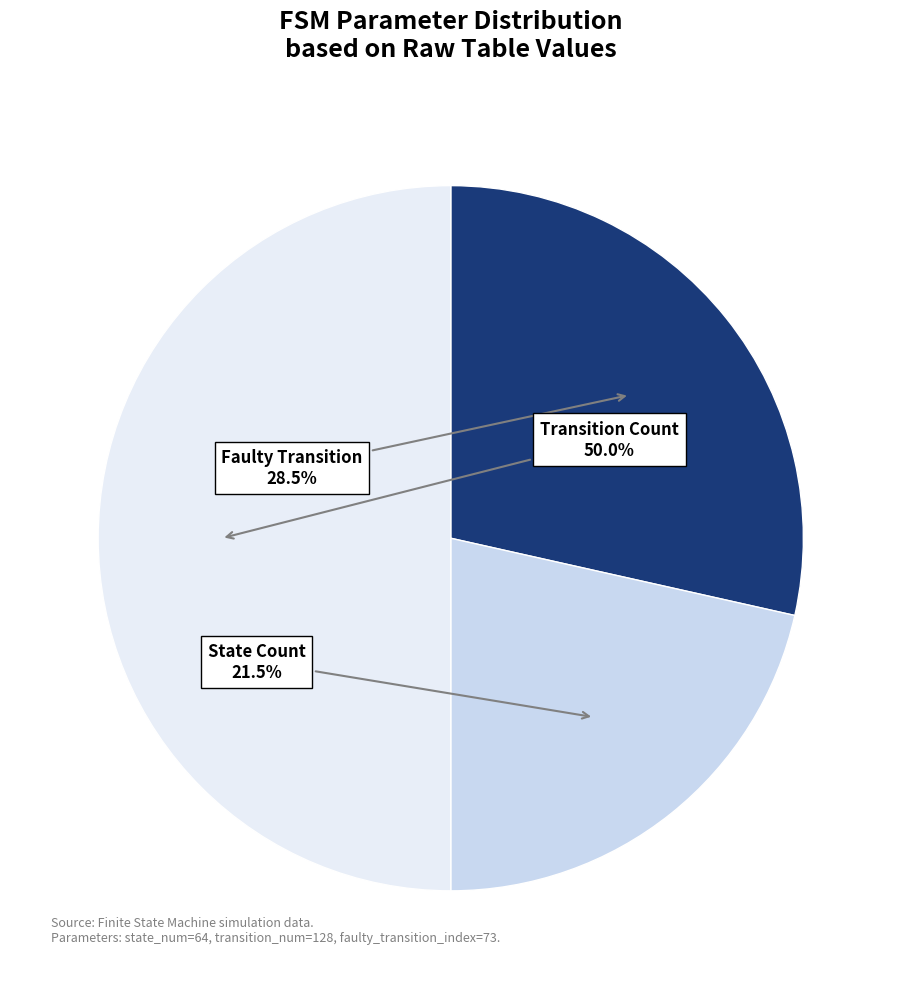

What is the largest slice in the pie chart?

Transition Count (128)